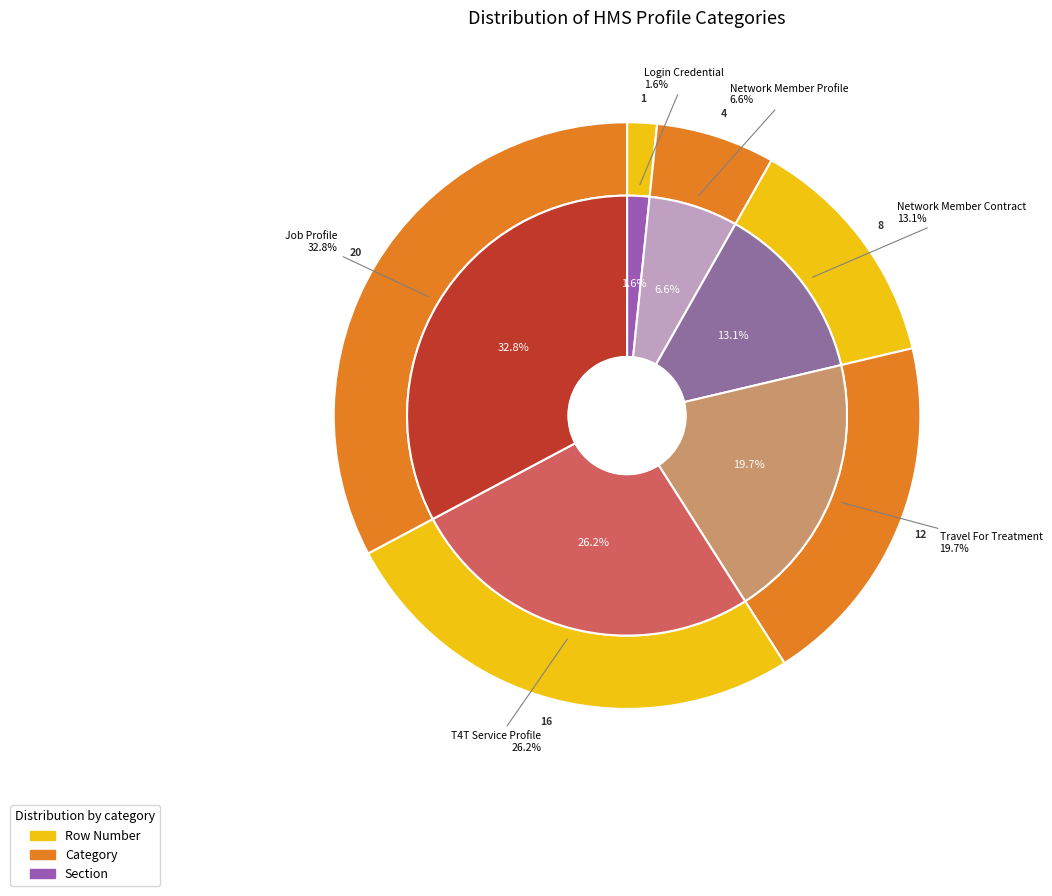

Is there any slice that represents more than half of the pie?

No